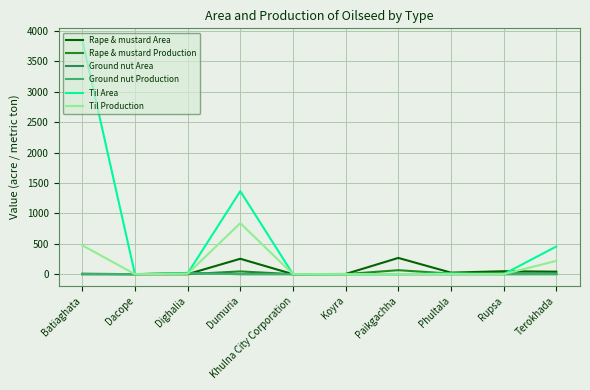

Is it true that Til Production equals 0.0 at Dacope?

True